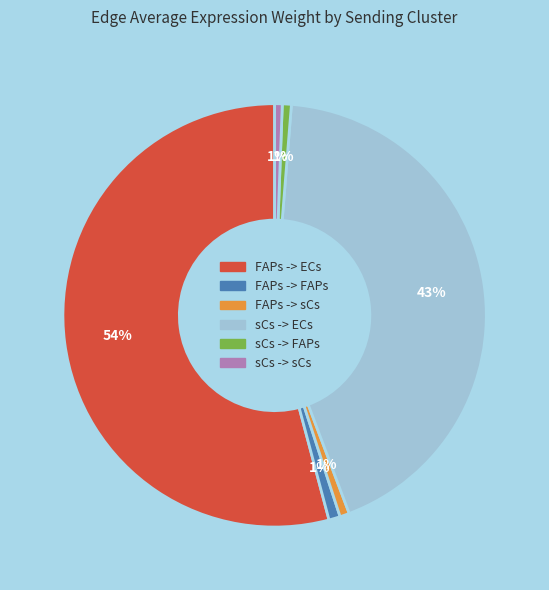

Do sCs -> ECs and FAPs -> sCs together represent more than half of the pie?

No